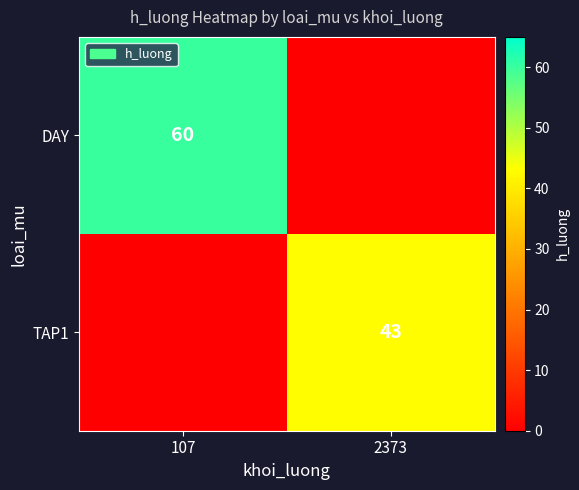

True or false: TAP1 has a value of 43 at 2373.

True